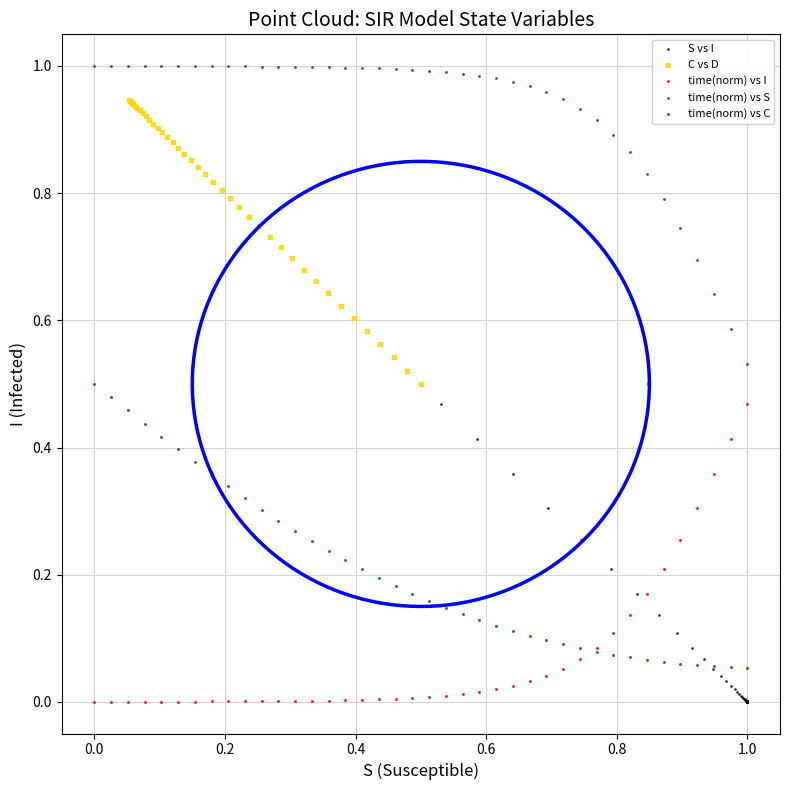

Which series reaches the maximum Y coordinate?

time(norm) vs S